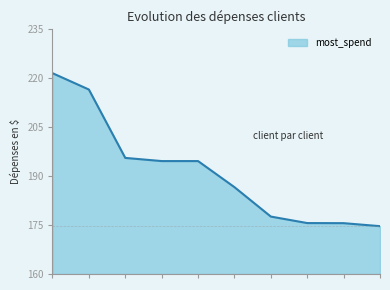

What is the difference between the maximum and minimum values?

46.9